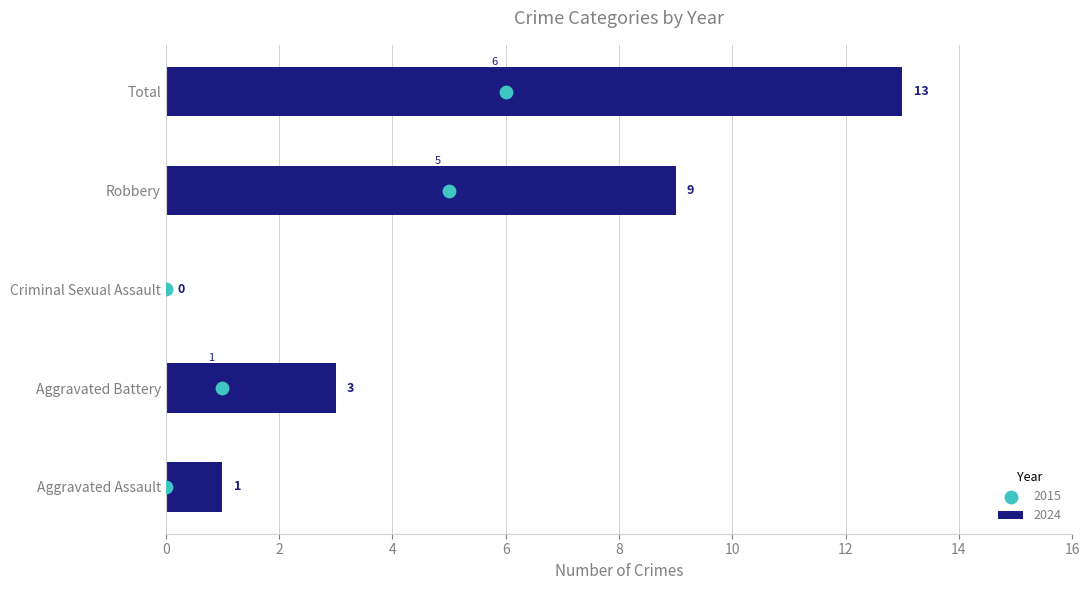

What is the approximate value of 2024 at Robbery, to the nearest 5?

10